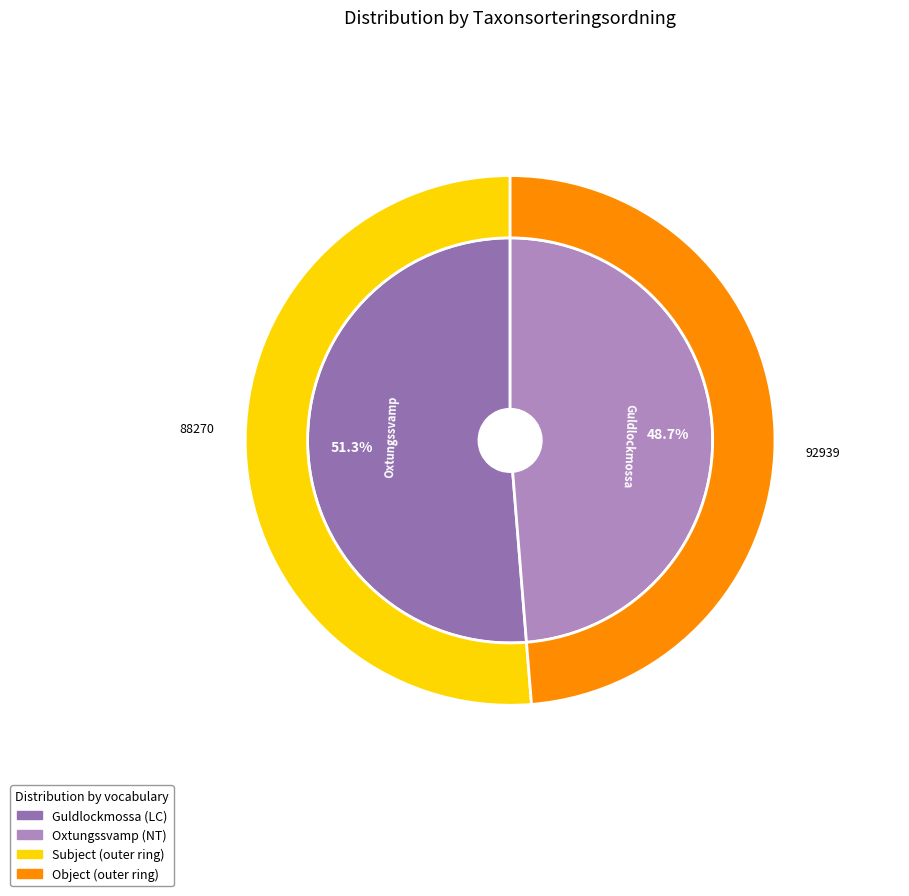

Is there a majority slice in this chart?

Yes